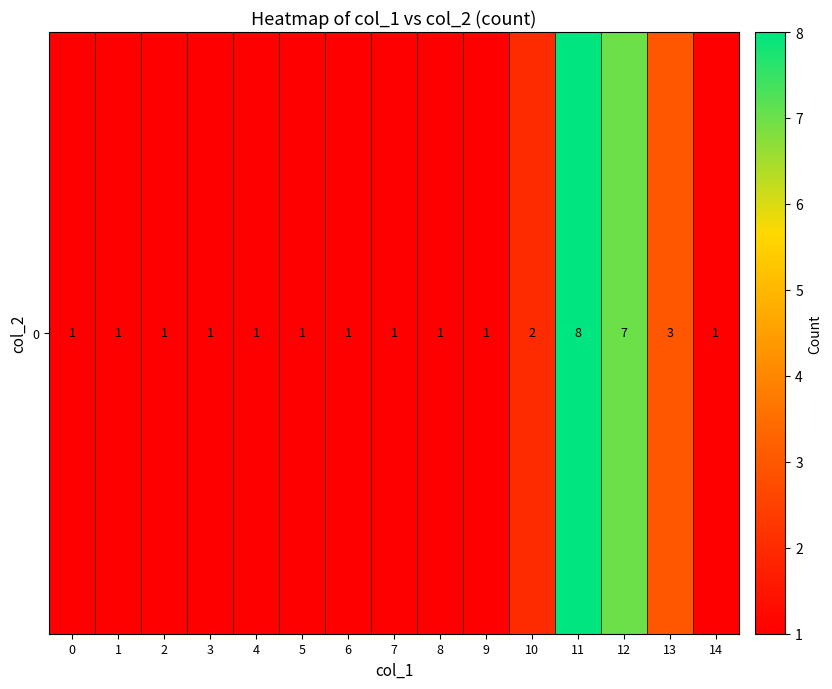

Which category has the highest value across all series?

11